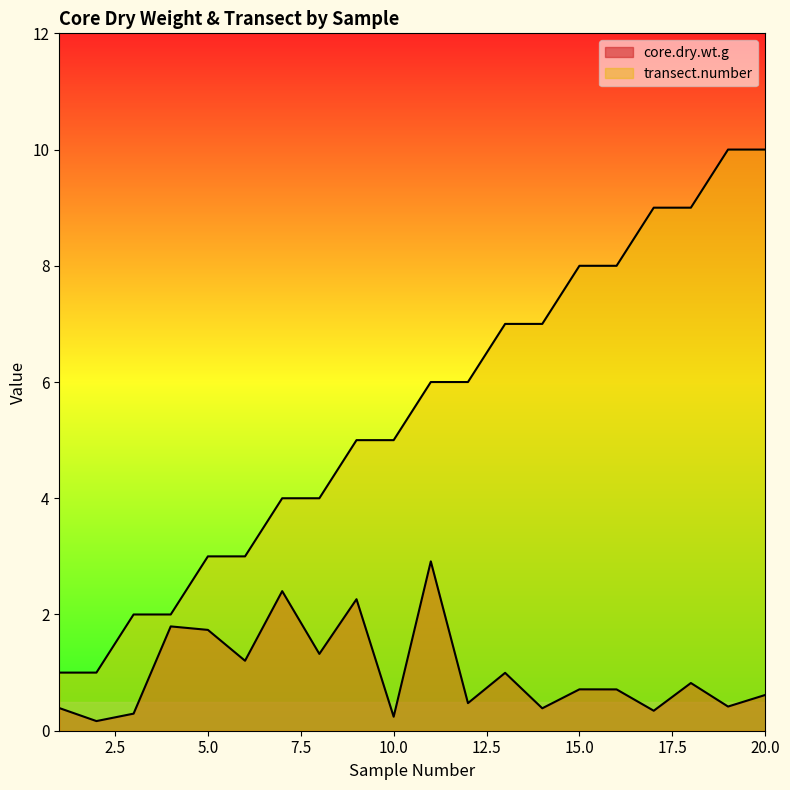

What is the maximum value shown in the chart?

10.0